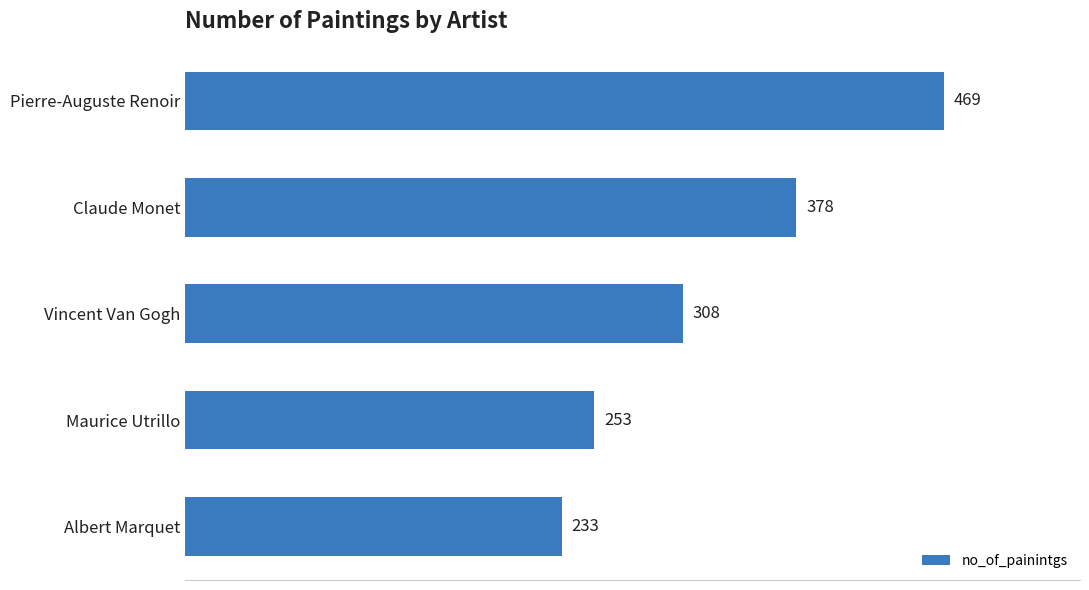

How many bars are there in total?

5